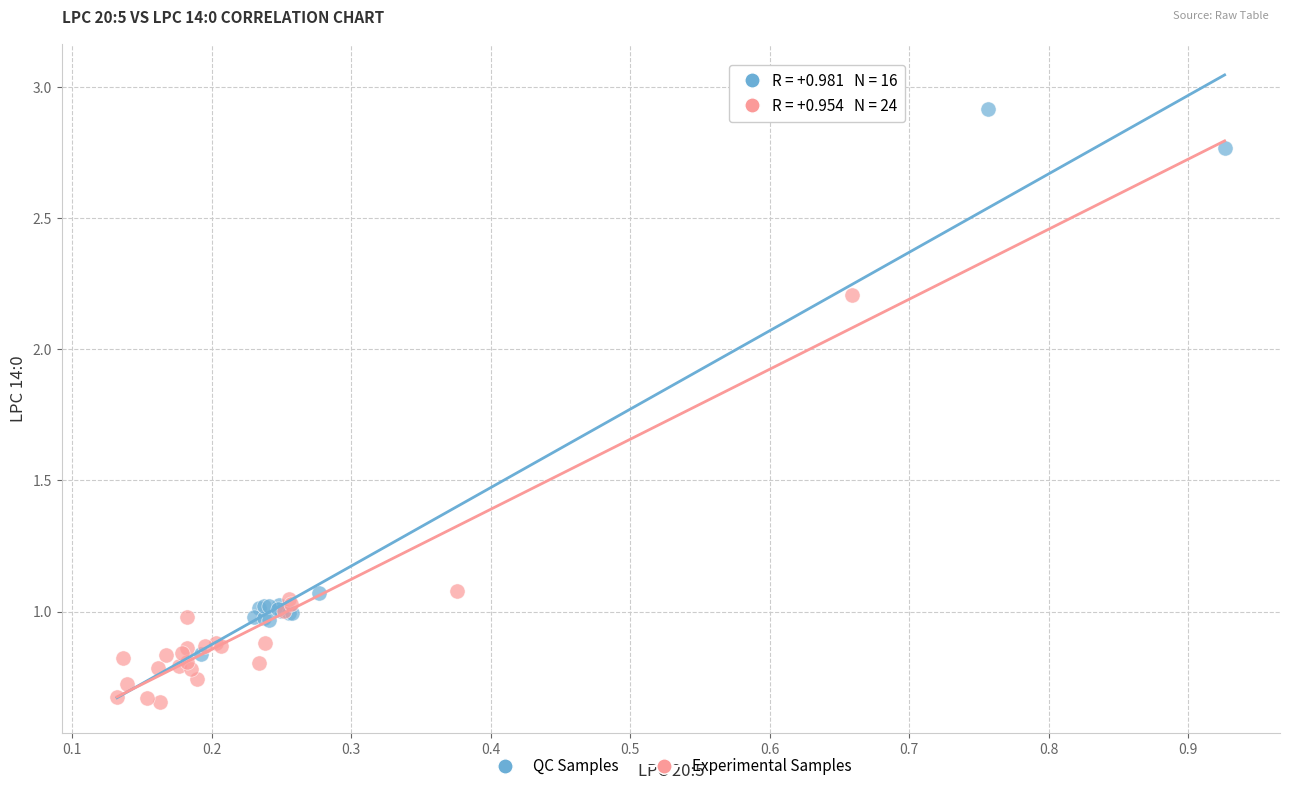

Which series has the largest Y range (max minus min)?

QC Samples